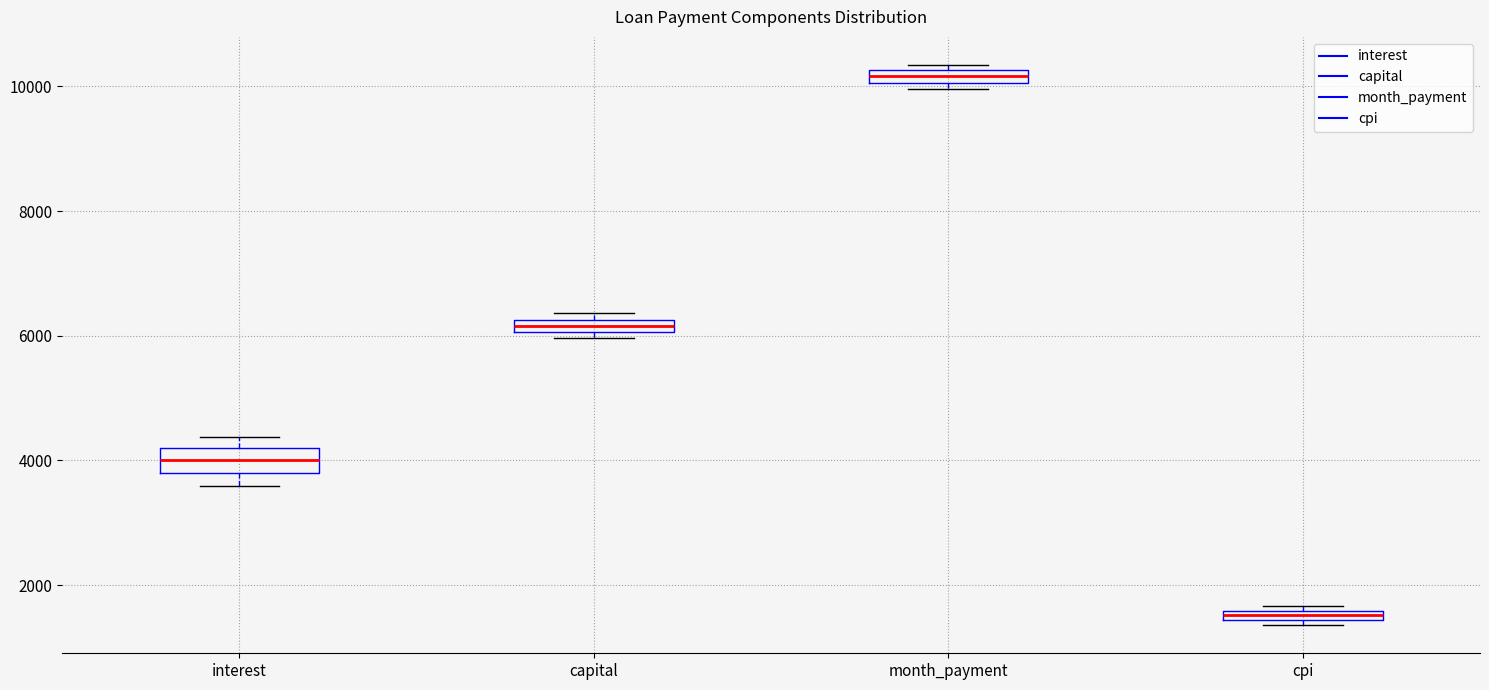

Which box's median line is the highest?

month_payment